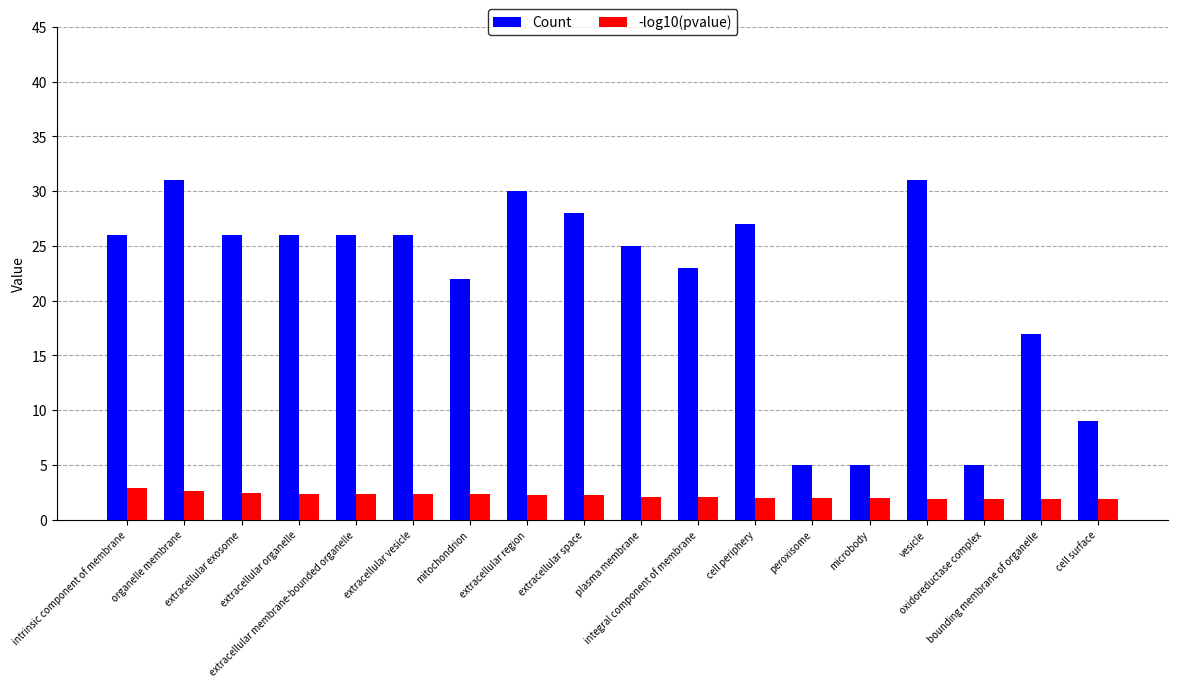

How many data points in Count are less than 26?

8